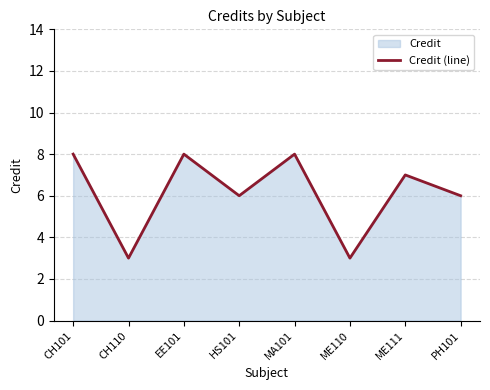

How many points are lower than both their immediate neighbors (excluding endpoints)?

3